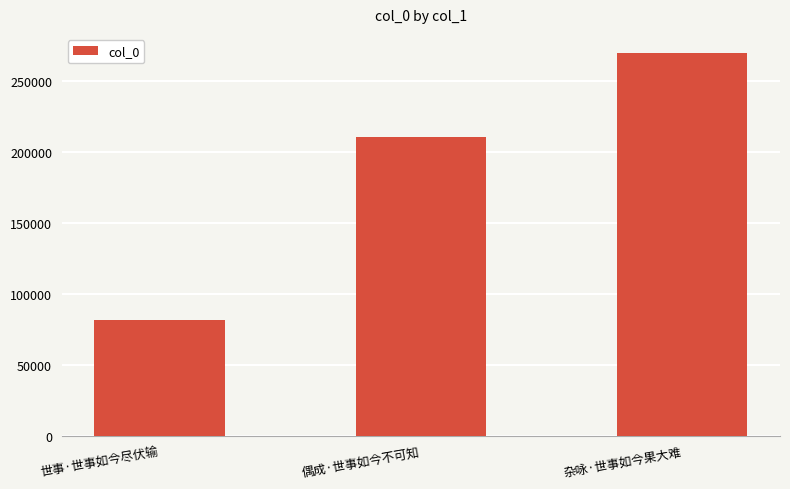

Reading left to right, transcribe all the data shown in this chart.

世事·世事如今尽伏输=81691	偶成·世事如今不可知=210356	杂咏·世事如今果大难=269432